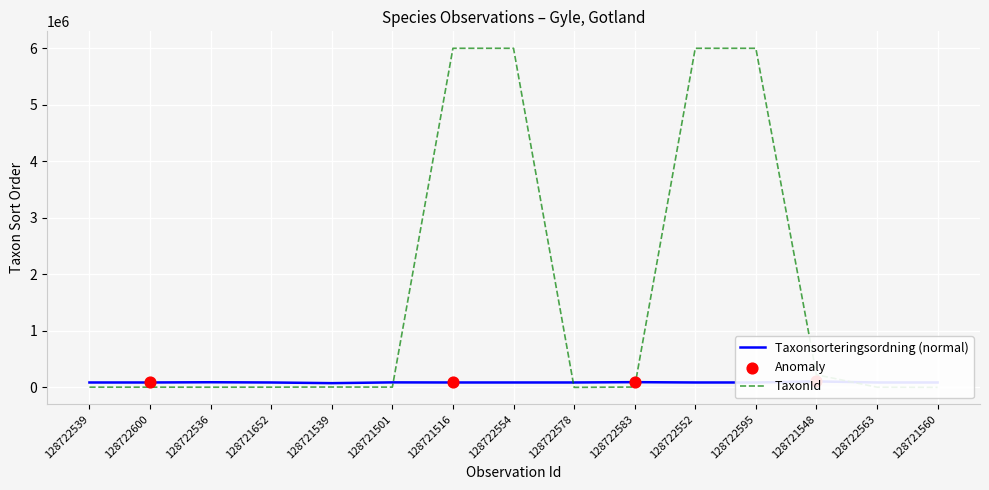

Which series contains the highest Y value?

TaxonId